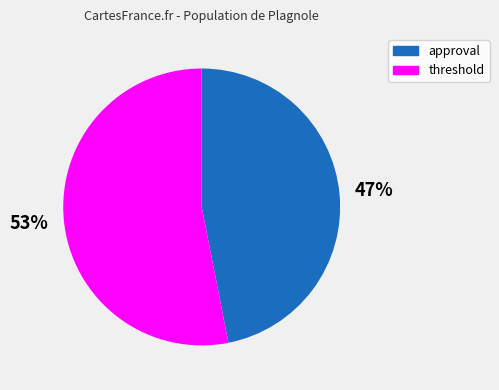

What is the largest slice in the pie chart?

threshold